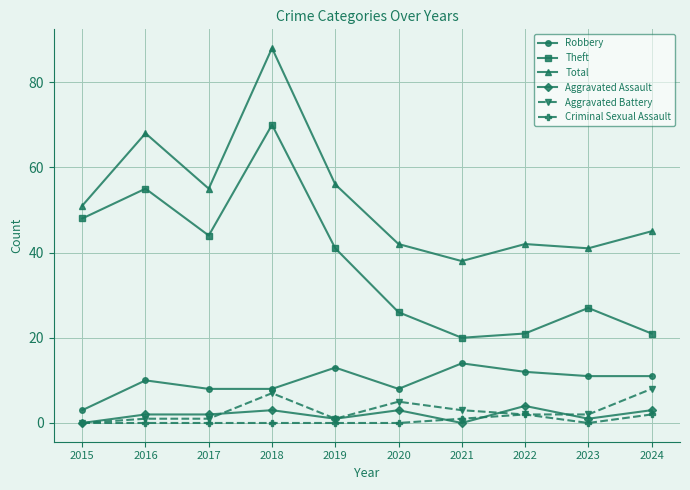

How many categories are shown in the chart?

10